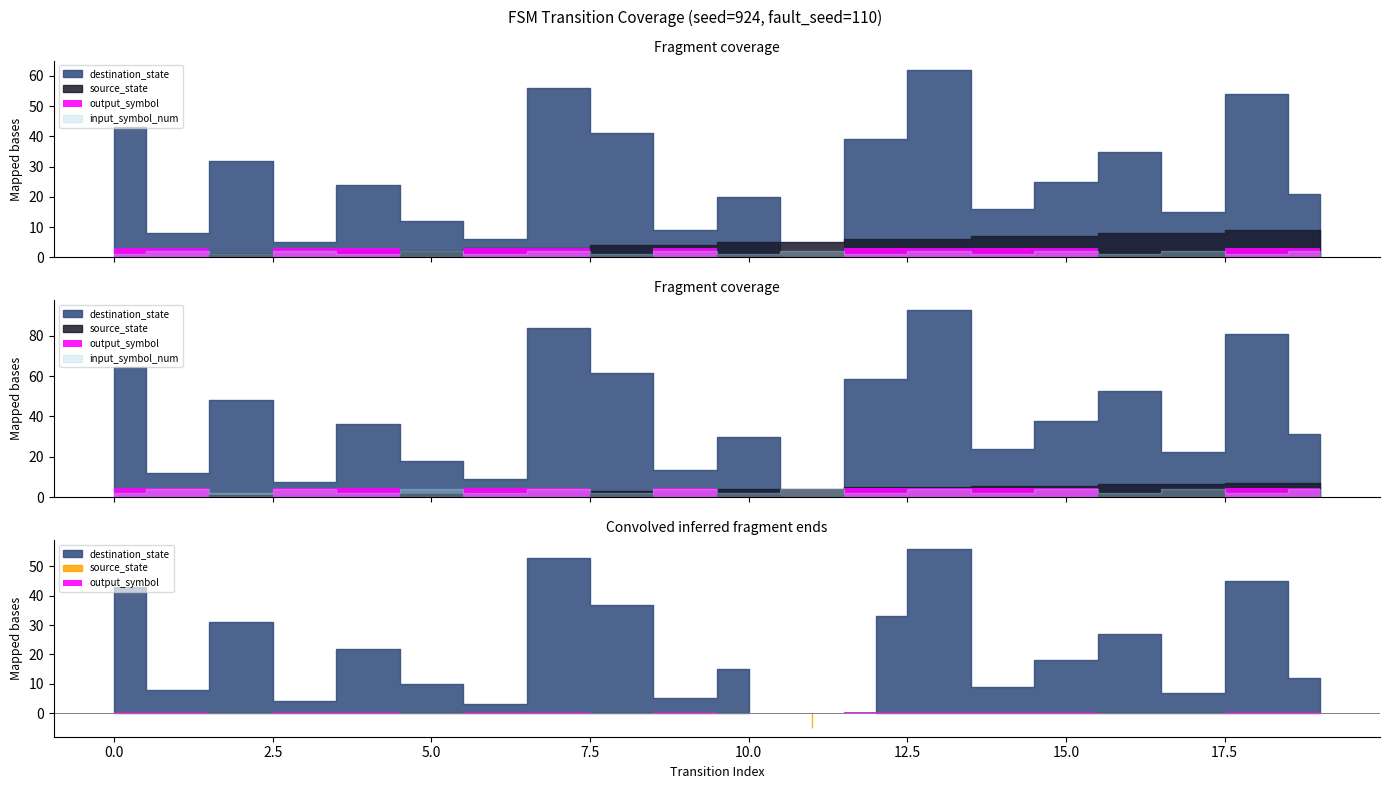

Count the number of data series in this chart.

4